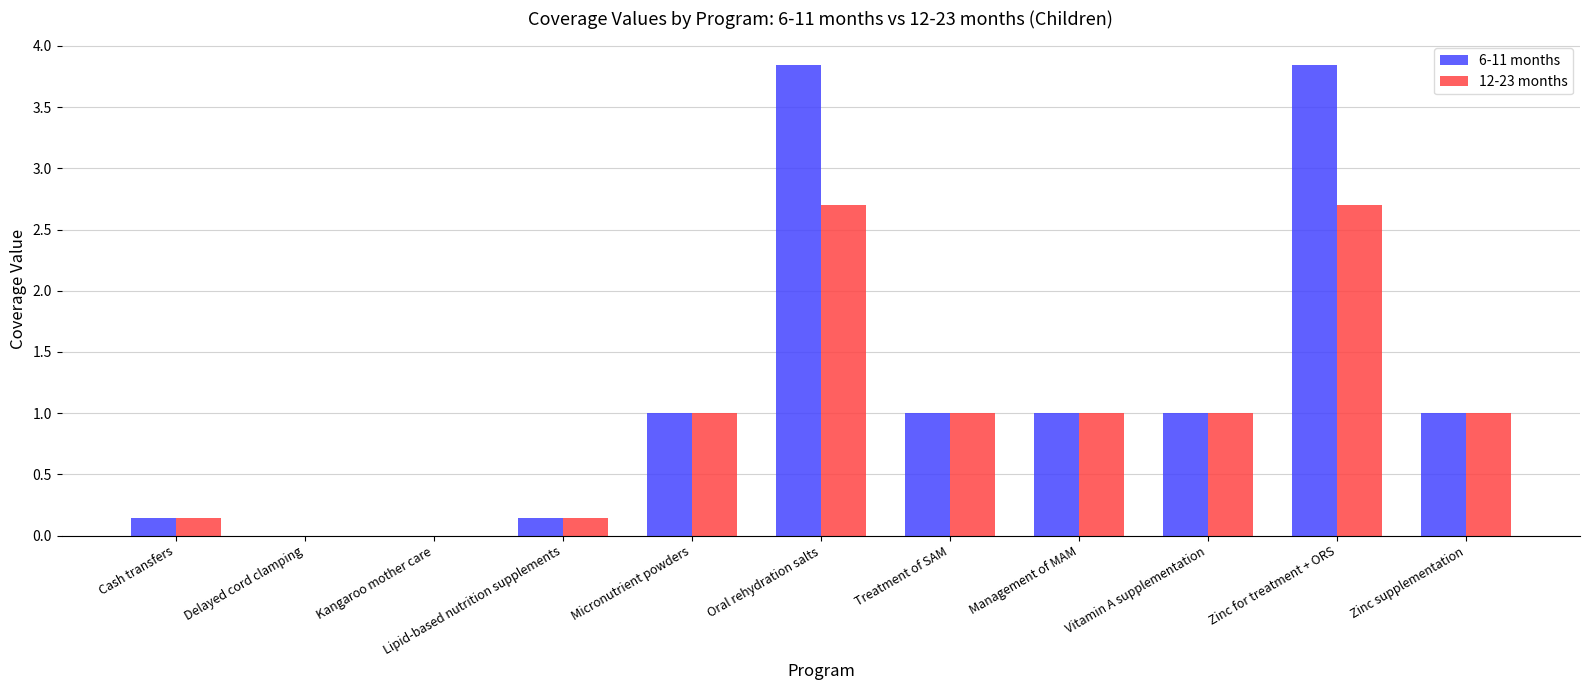

What is the highest value of the 12-23 months series?

2.7